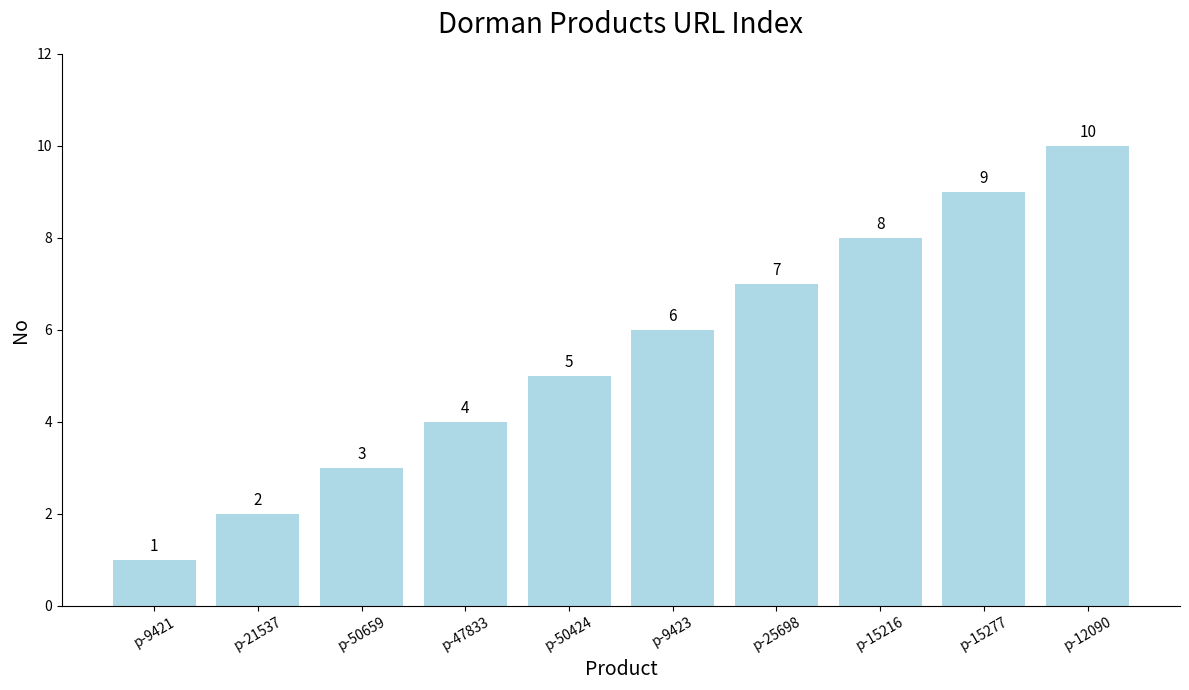

What is the label of the 2nd bar from the left?

p-21537